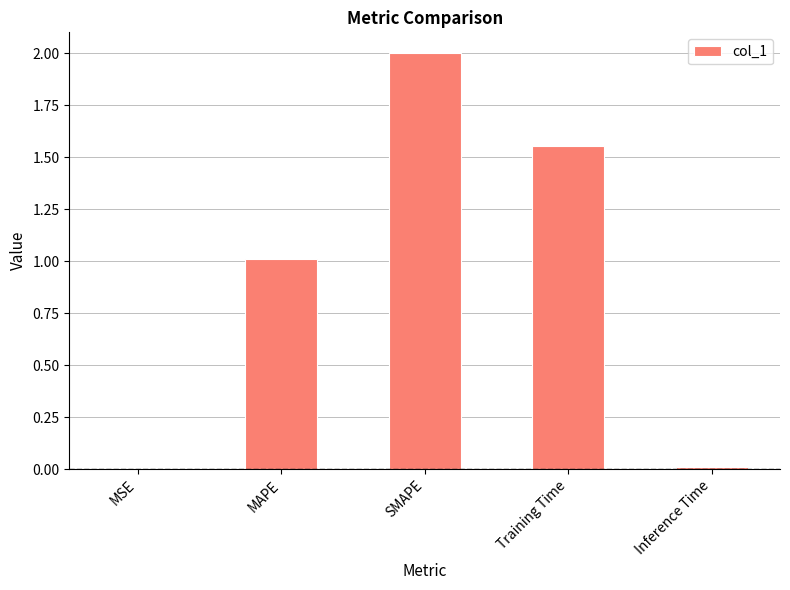

Where does the data first go above 1?

MAPE